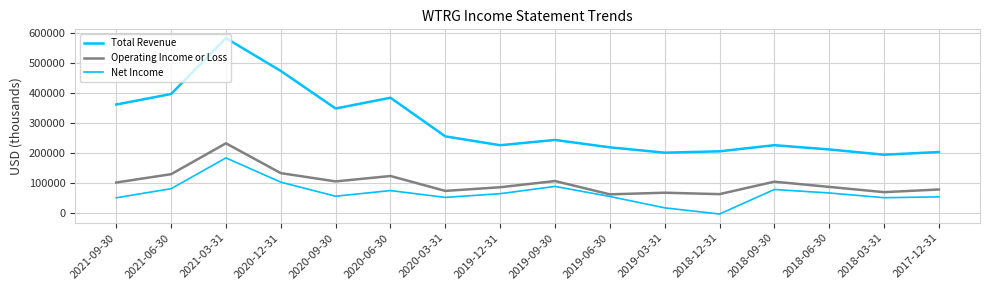

True or false: Operating Income or Loss and Total Revenue intersect in this chart.

False